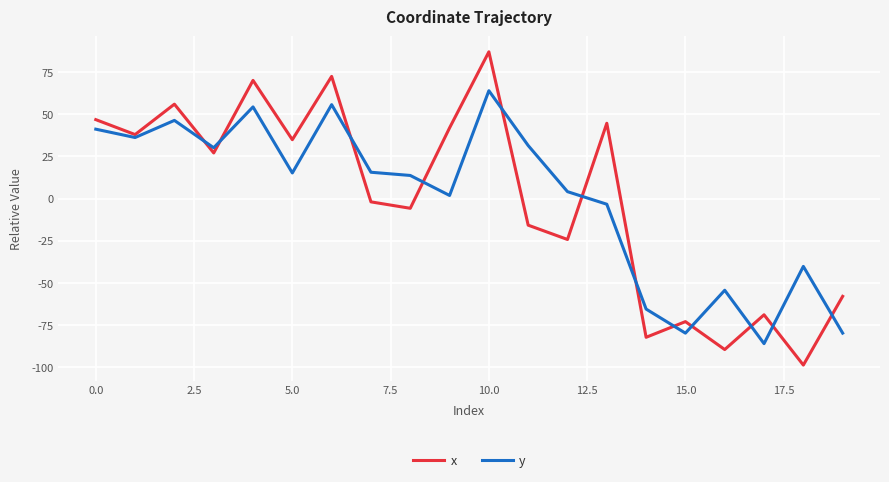

Which series has the widest spread of values?

x